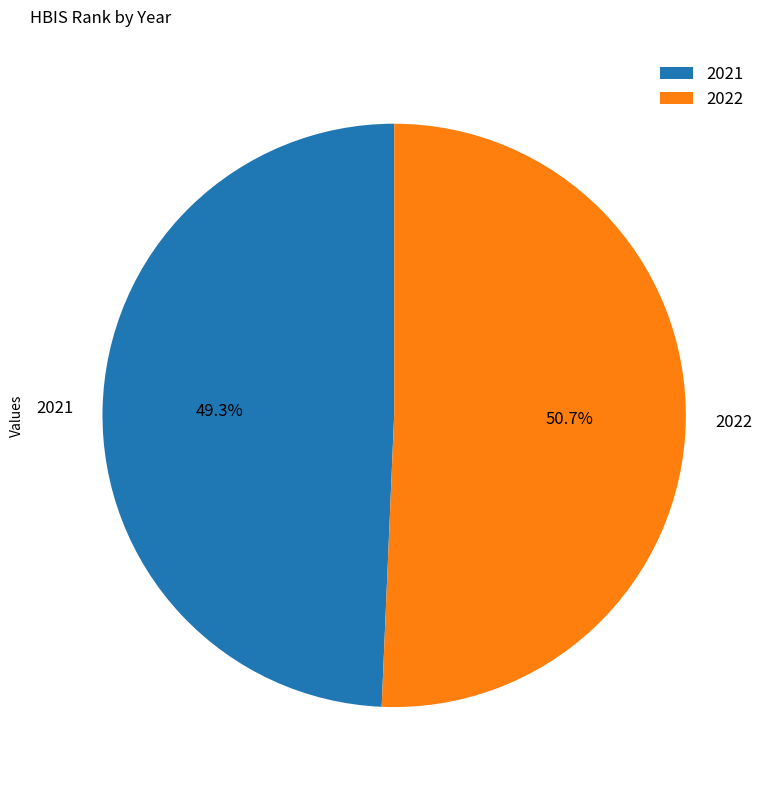

Is there a majority slice in this chart?

Yes